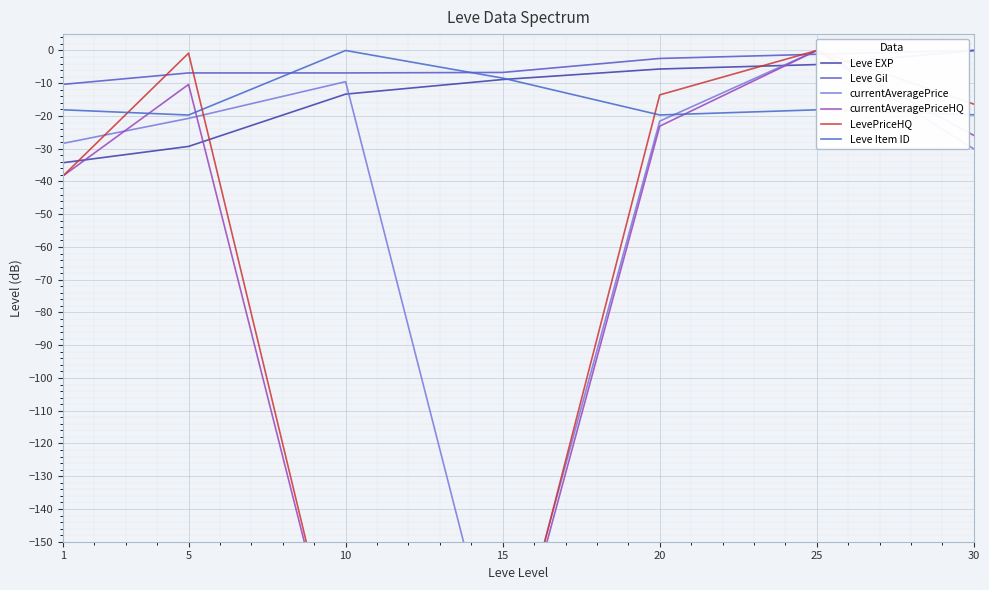

Rank the categories by Leve Gil value from highest to lowest.

30, 25, 20, 15, 5, 10, 1